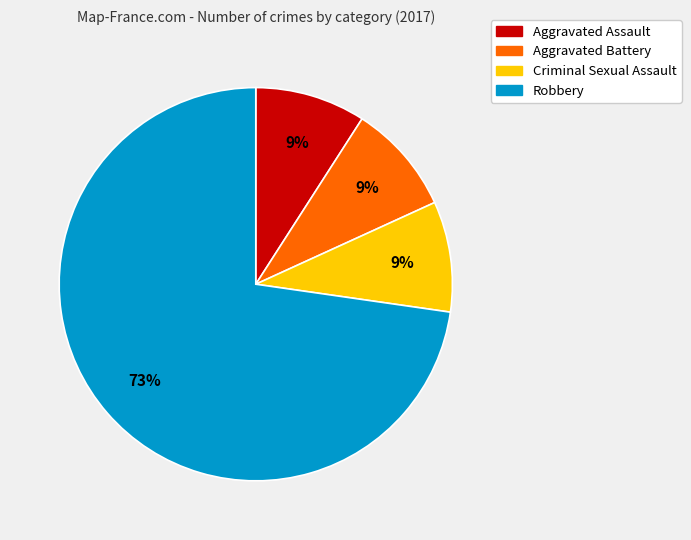

To the nearest percent, what is the difference between the largest and smallest slice percentages?

64%